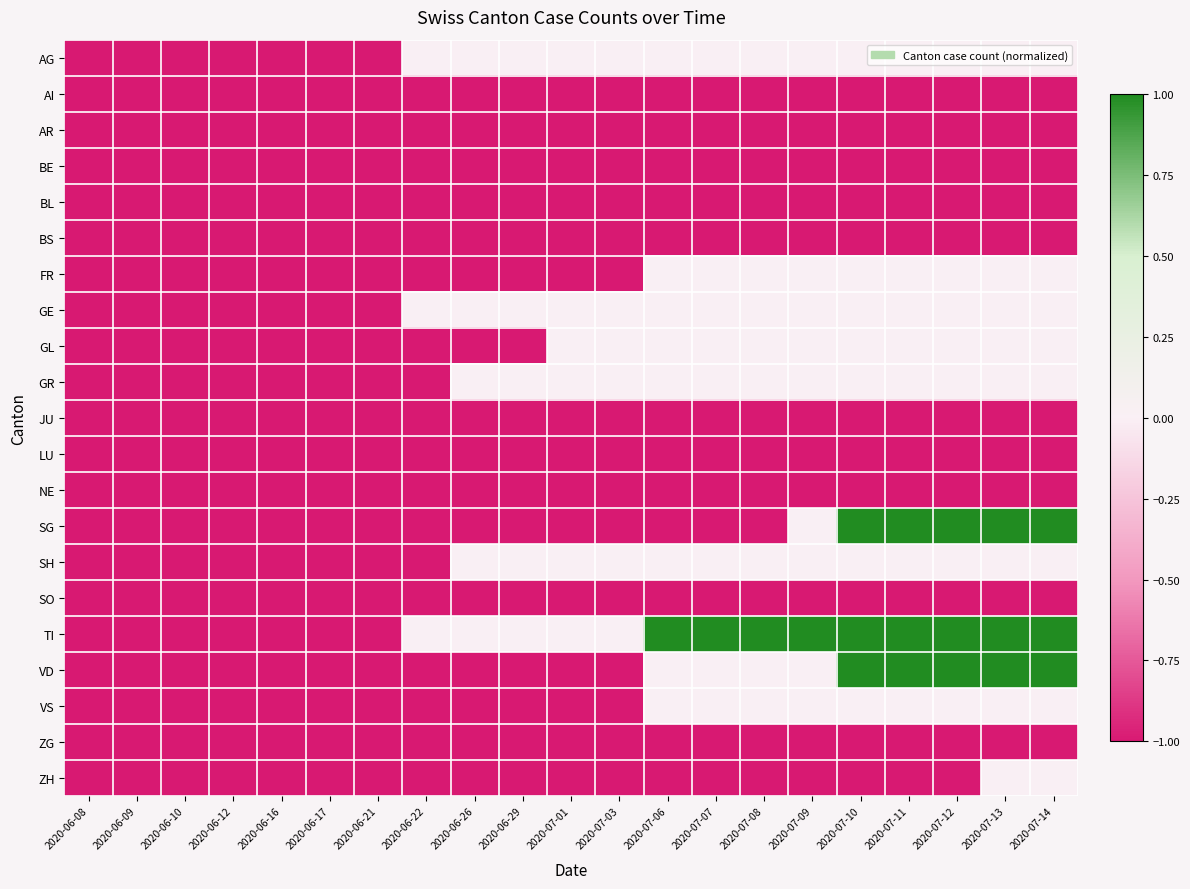

At how many categories does at least one series exceed 0?

9